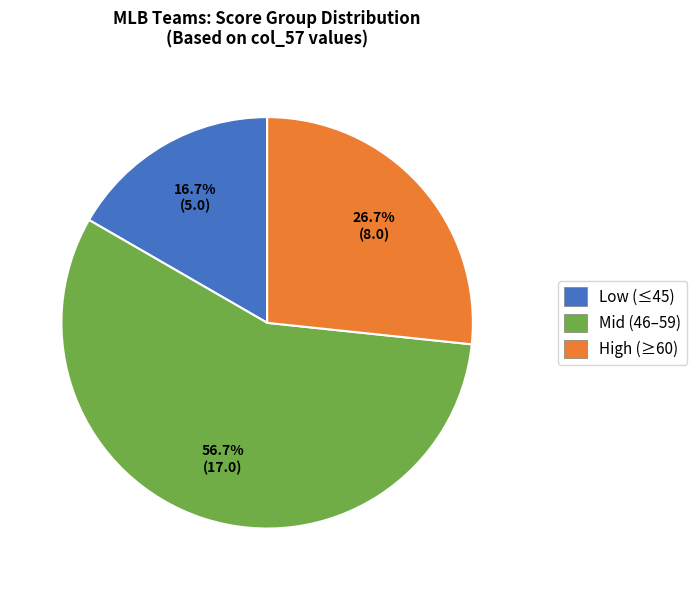

To the nearest percent, what is the average slice percentage?

33%